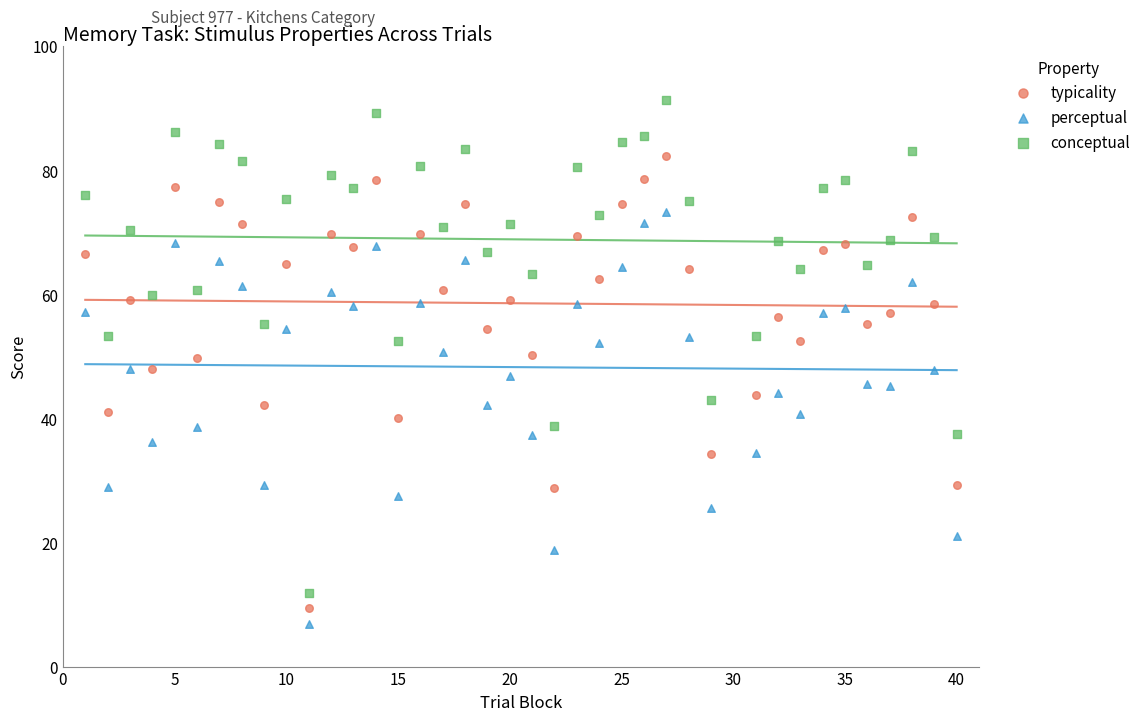

Which series contains the lowest Y value?

perceptual